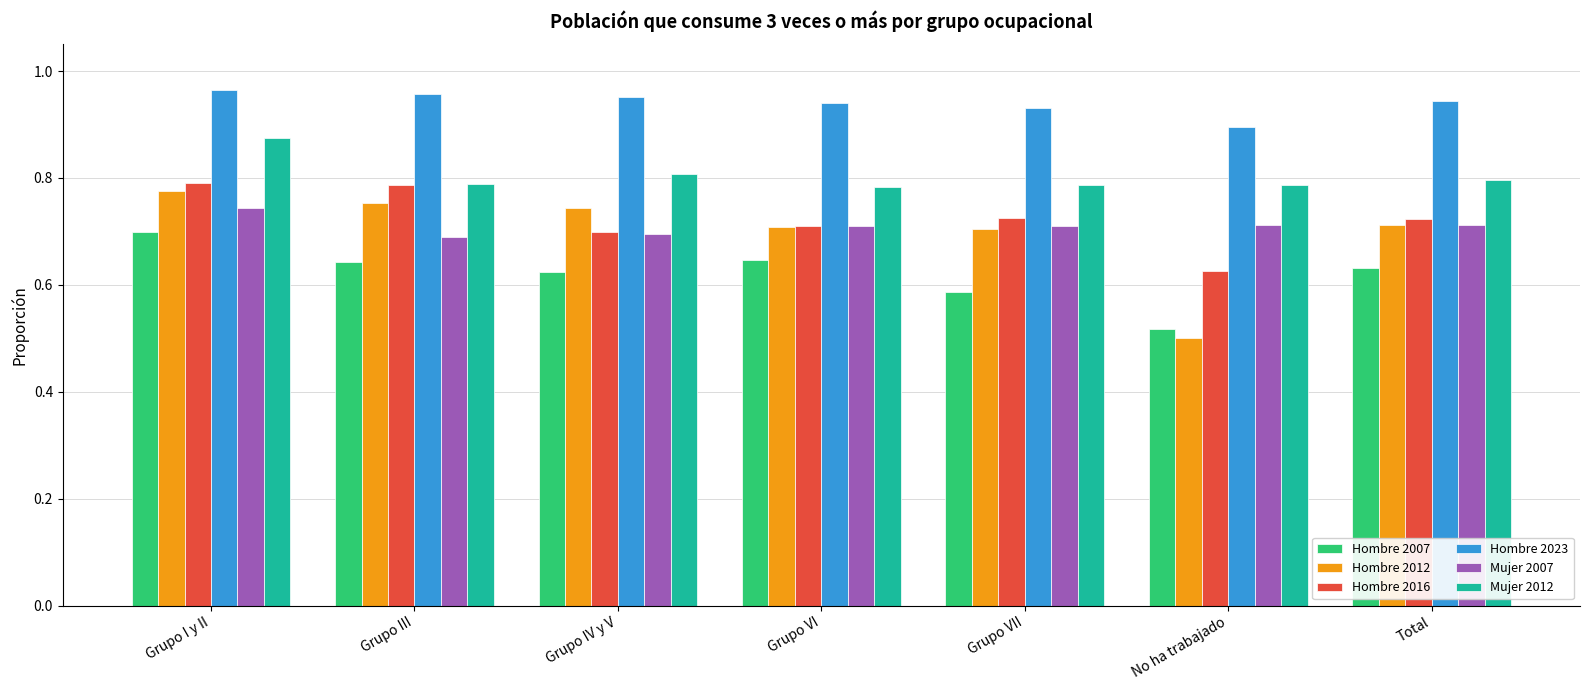

What are all the series names shown in the legend?

Hombre 2007, Hombre 2012, Hombre 2016, Hombre 2023, Mujer 2007, Mujer 2012